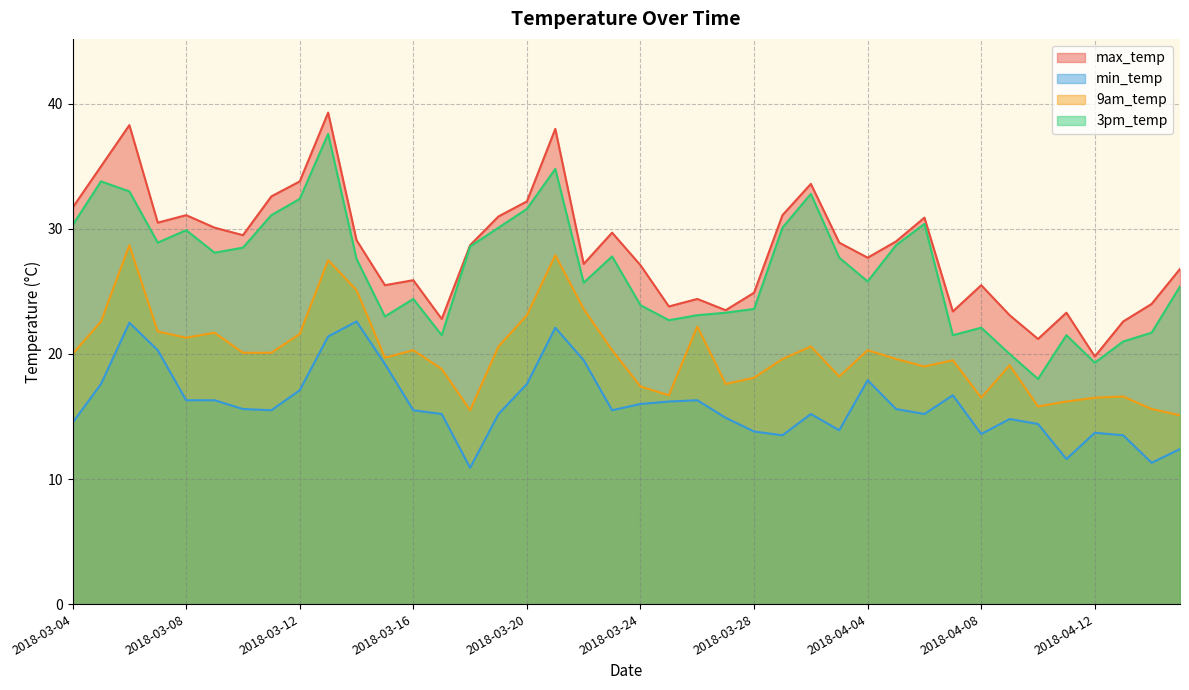

At which label does 9am_temp reach its peak?

2018-03-06